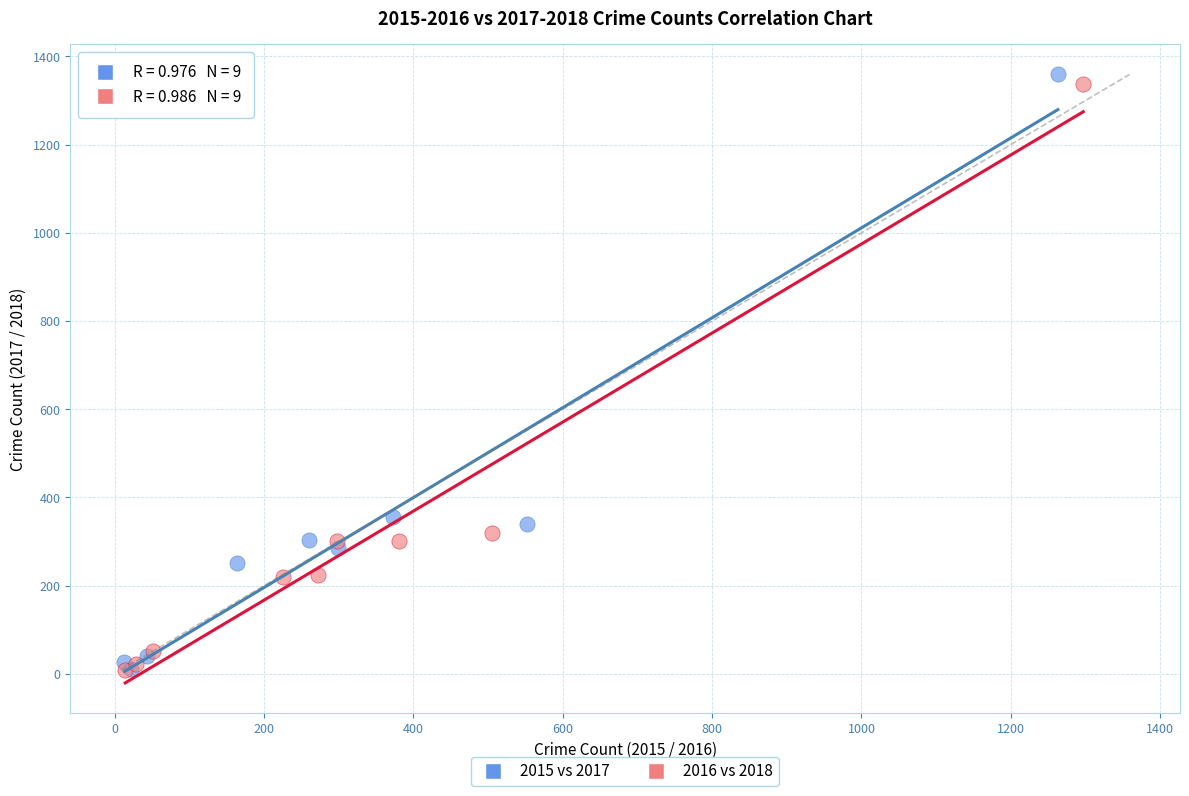

Which series has the widest spread of Y values?

2015 vs 2017